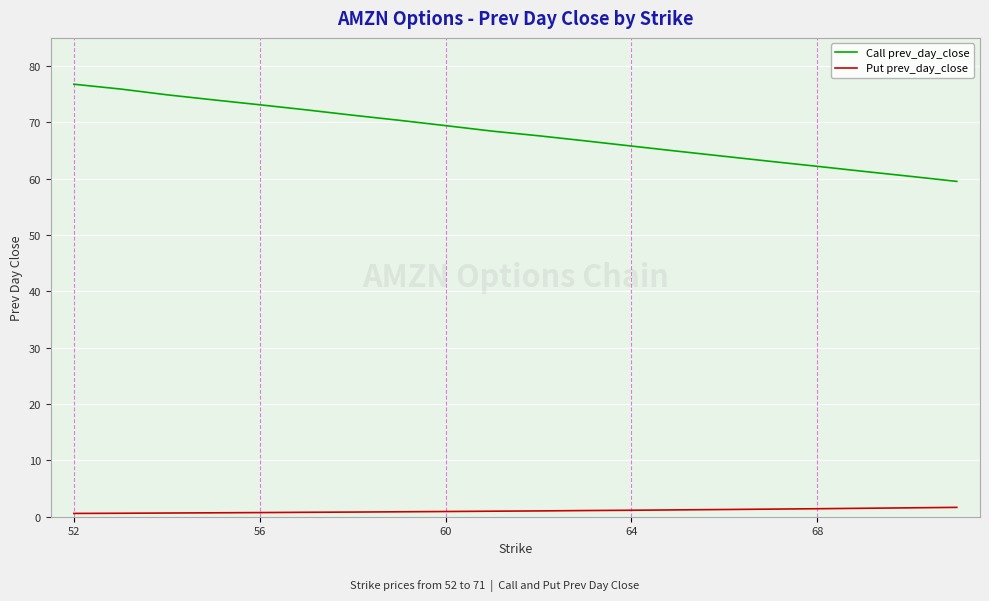

Which series has the largest total across all categories?

Call prev_day_close